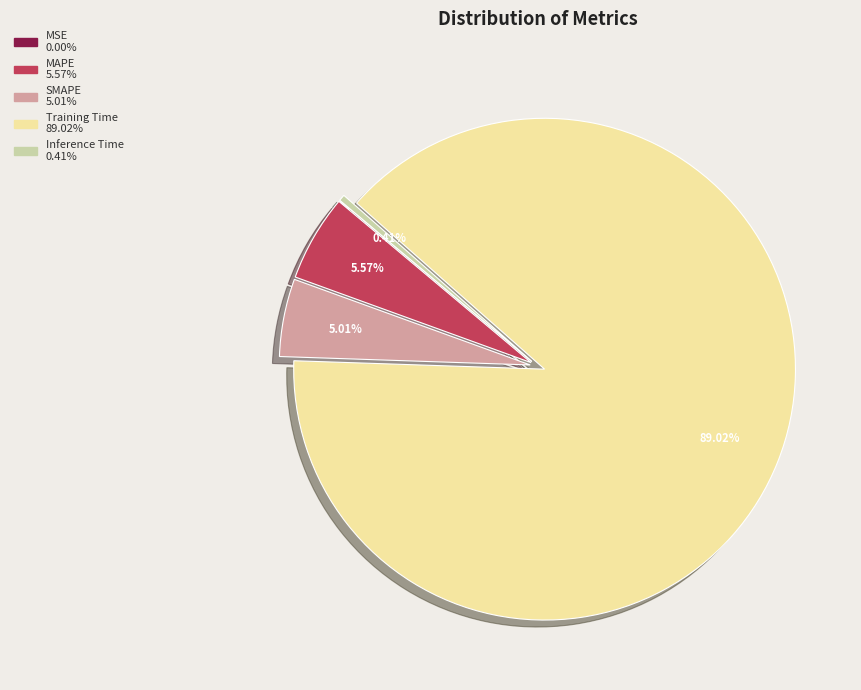

True or false: Training Time accounts for 89% of the total.

True